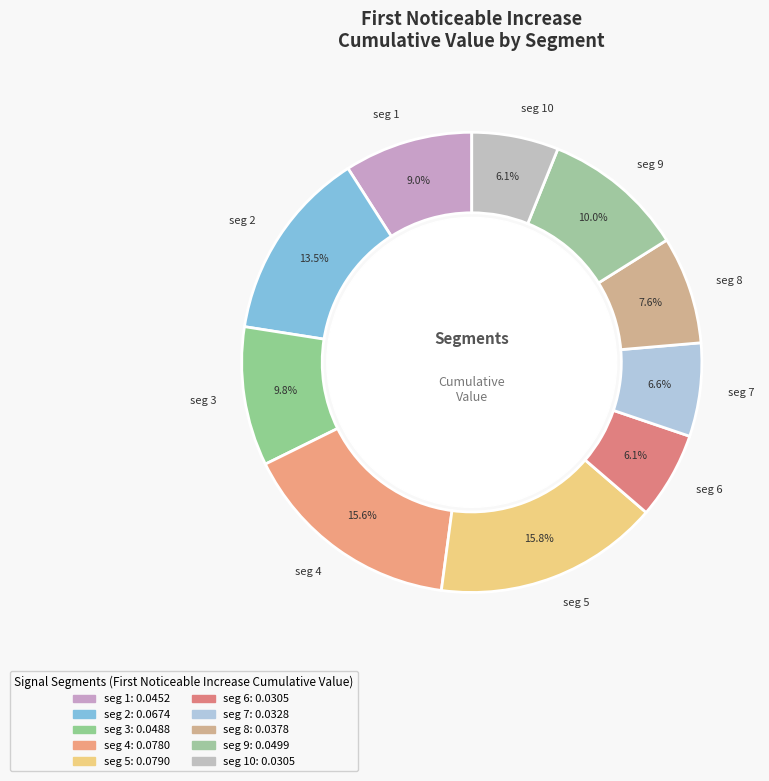

Is there any slice that represents more than half of the pie?

No